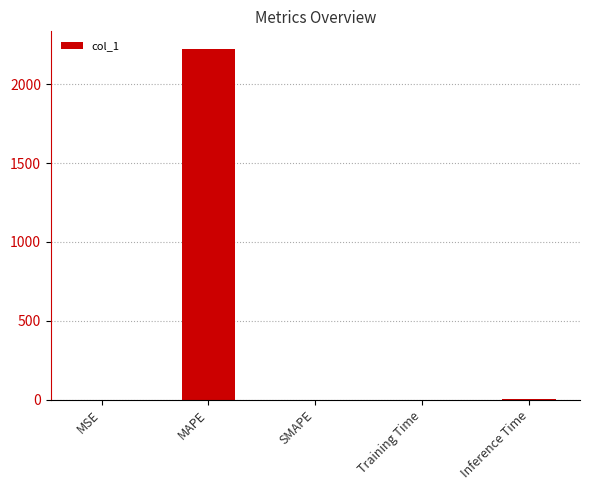

What is the sum of all values?

2226.5